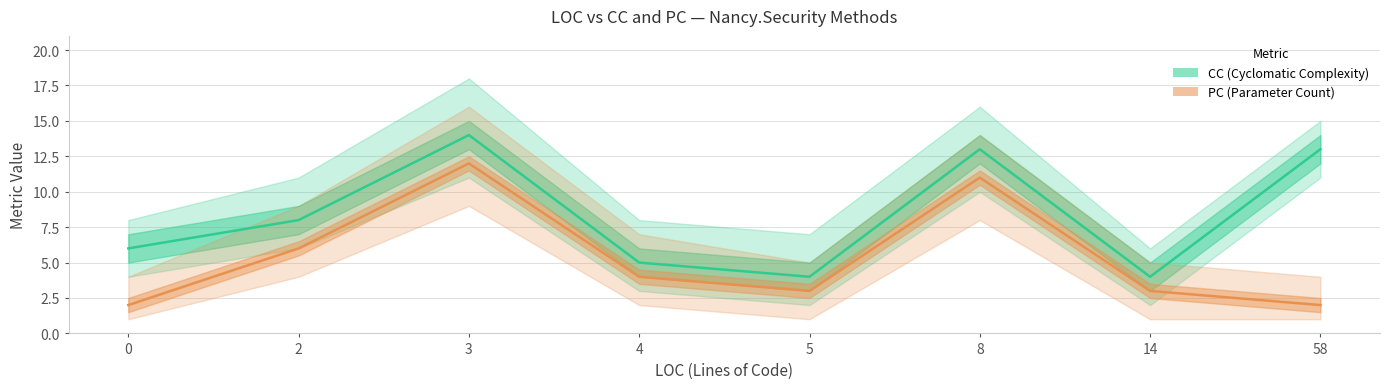

Where is PC (Parameter Count) nearest to the value 7?

2